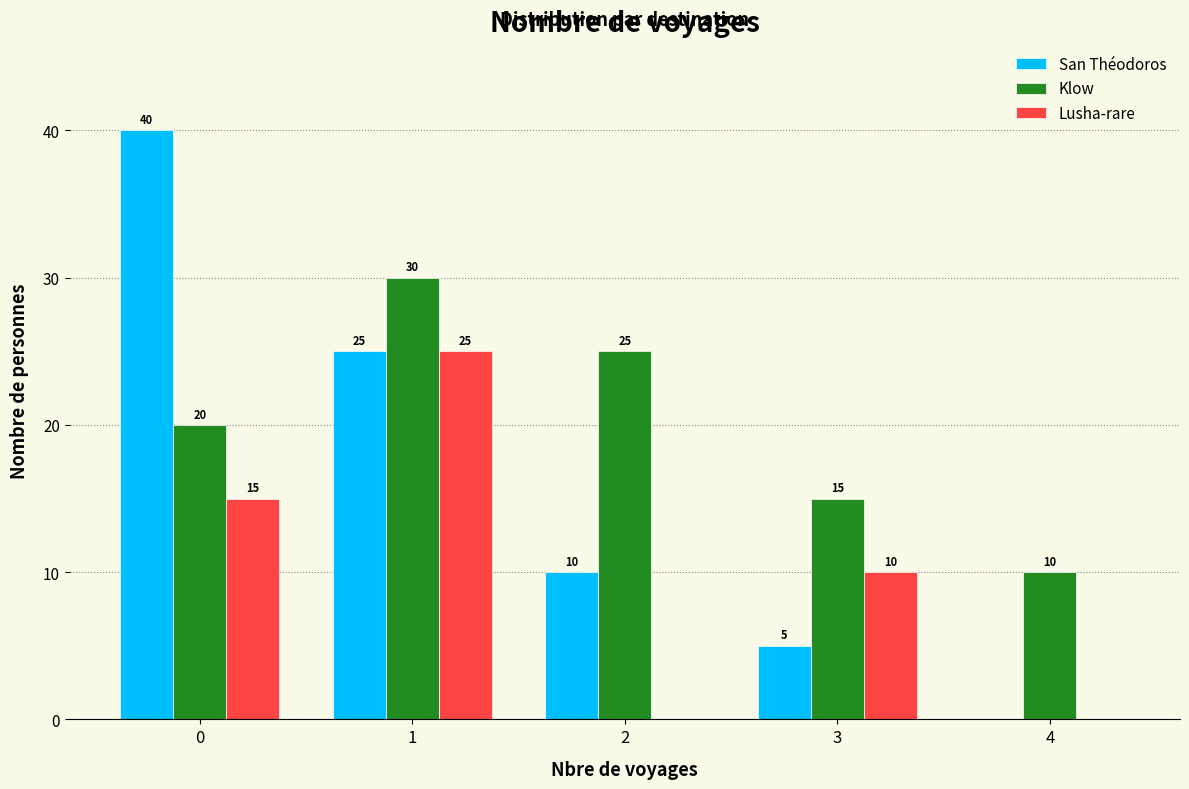

Reading left to right, what are all the values shown in this chart?

San Théodoros: 0=40	1=25	2=10	3=5	4=0
Klow: 0=20	1=30	2=25	3=15	4=10
Lusha-rare: 0=15	1=25	2=0	3=10	4=0